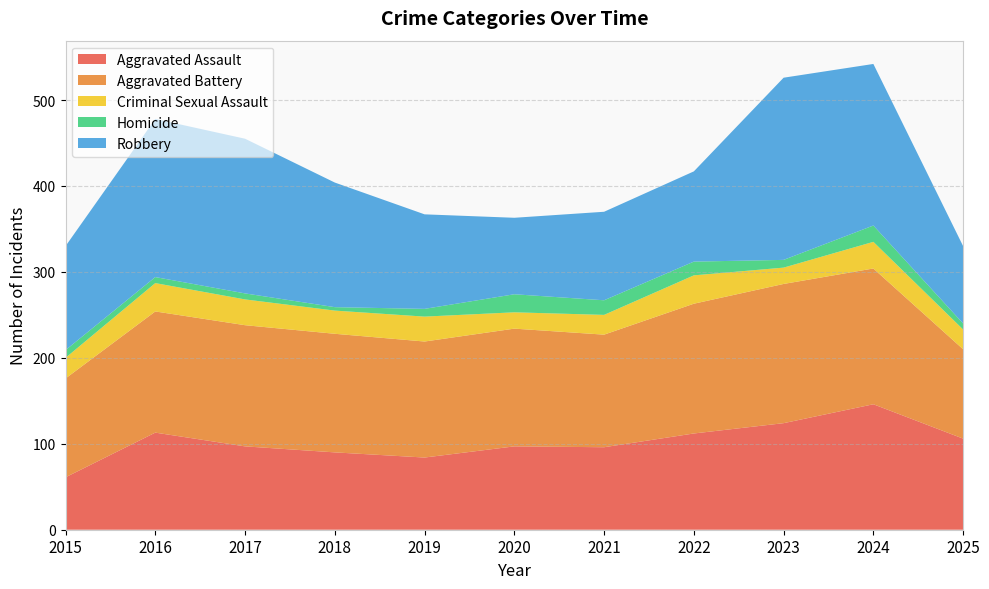

Reading right to left, extract all data points from this chart.

Aggravated Assault: 2025=106	2024=146	2023=124	2022=112	2021=96	2020=97	2019=84	2018=90	2017=97	2016=113	2015=61
Aggravated Battery: 2025=104	2024=158	2023=162	2022=151	2021=131	2020=137	2019=135	2018=138	2017=141	2016=141	2015=115
Criminal Sexual Assault: 2025=23	2024=31	2023=19	2022=33	2021=23	2020=19	2019=29	2018=27	2017=30	2016=33	2015=24
Homicide: 2025=7	2024=19	2023=9	2022=16	2021=17	2020=21	2019=9	2018=4	2017=7	2016=7	2015=9
Robbery: 2025=90	2024=188	2023=212	2022=105	2021=103	2020=89	2019=110	2018=145	2017=180	2016=184	2015=121